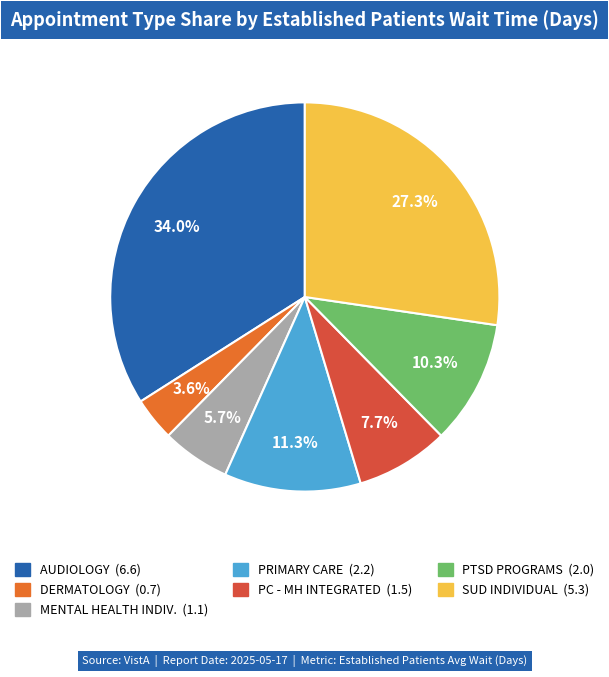

Is there any slice that represents more than half of the pie?

No